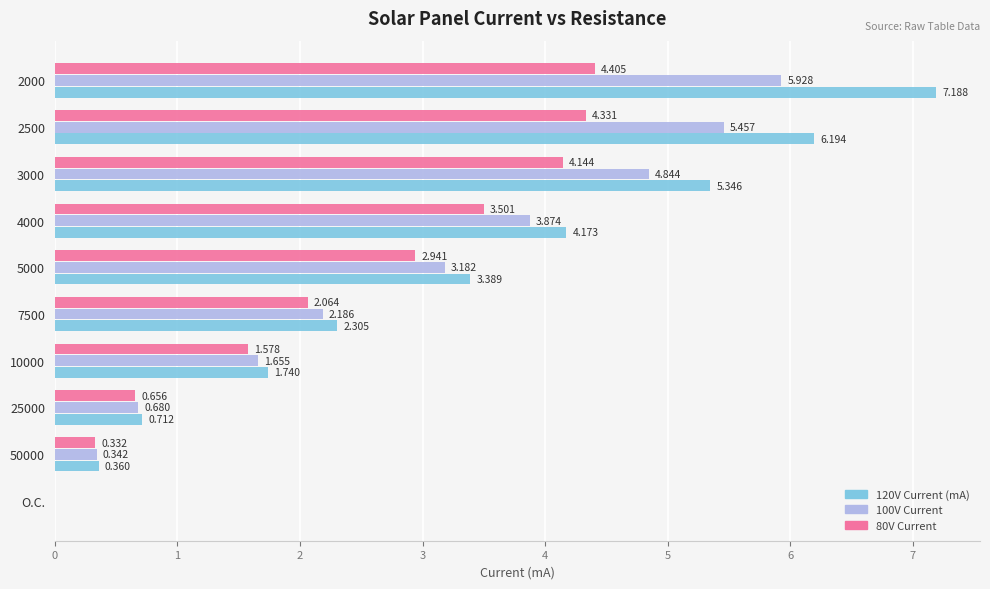

Reading left to right, transcribe all the data shown in this chart.

120V Current (mA): 0.0	0.4	0.7	1.7	2.3	3.4	4.2	5.3	6.2	7.2
100V Current: 0.0	0.3	0.7	1.7	2.2	3.2	3.9	4.8	5.5	5.9
80V Current: 0.0	0.3	0.7	1.6	2.1	2.9	3.5	4.1	4.3	4.4